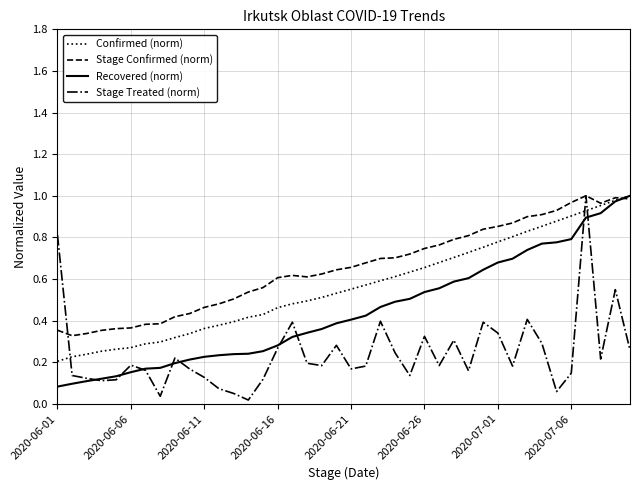

Which series has the largest total across all categories?

Stage Confirmed (norm)